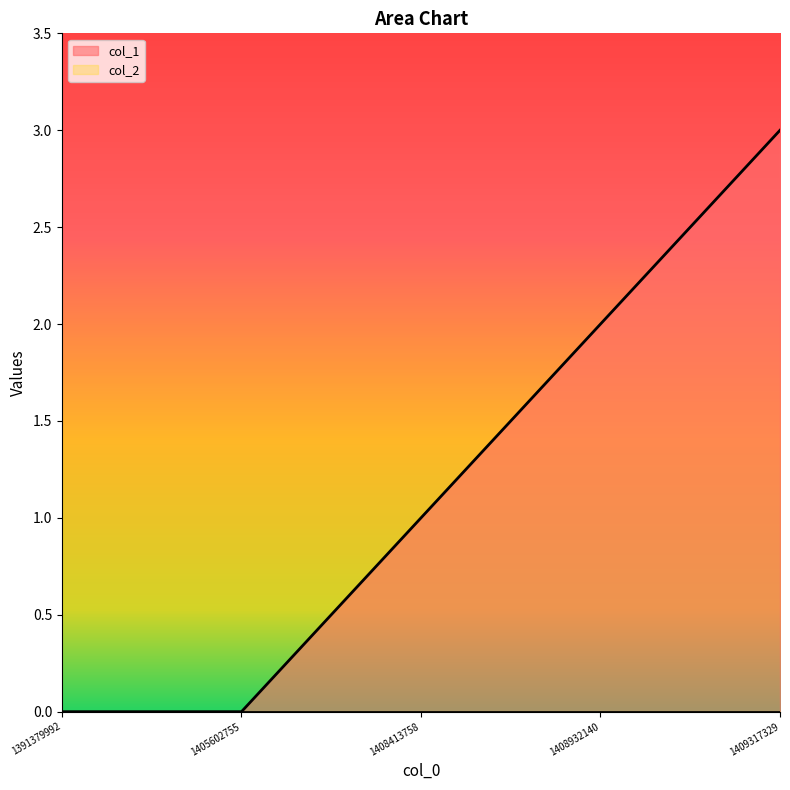

The value at 1408932140 is 3. True or false?

False